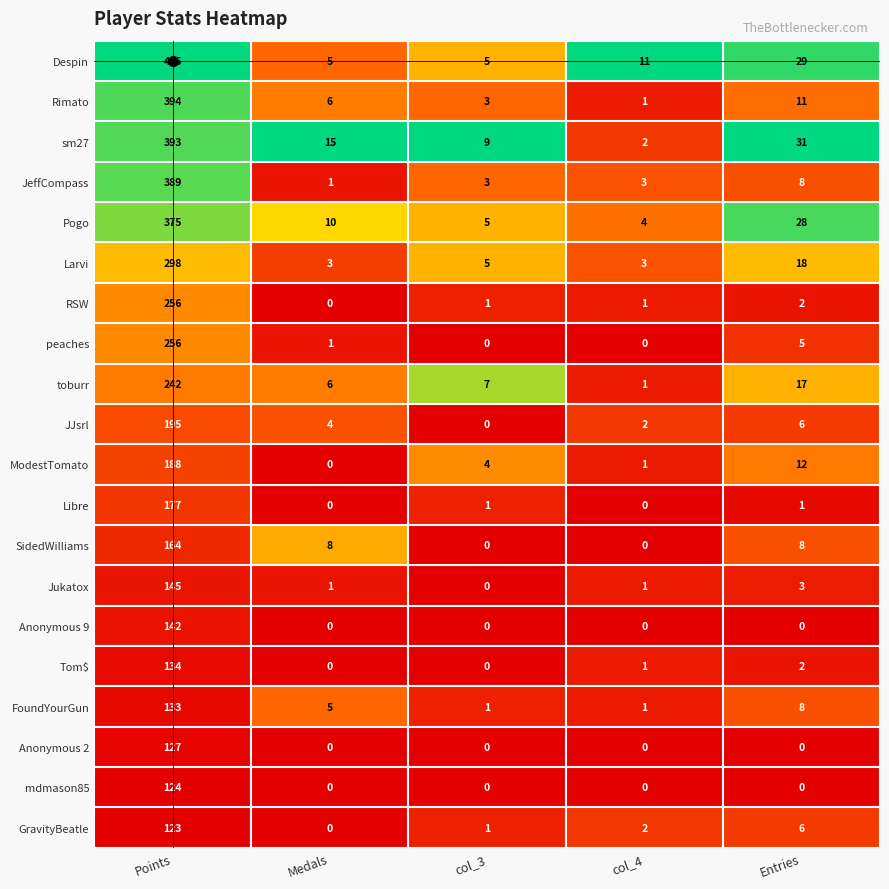

What is the greatest value displayed?

425